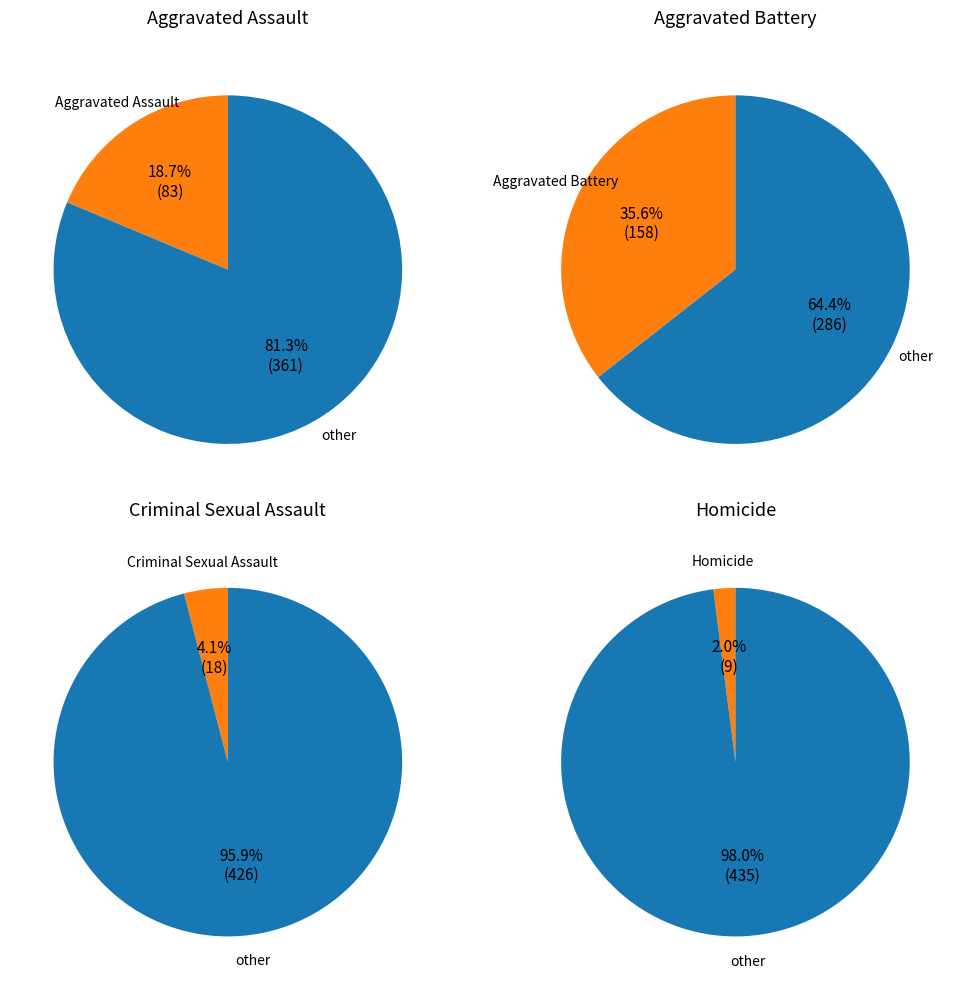

Is Aggravated Assault the majority of the pie?

No